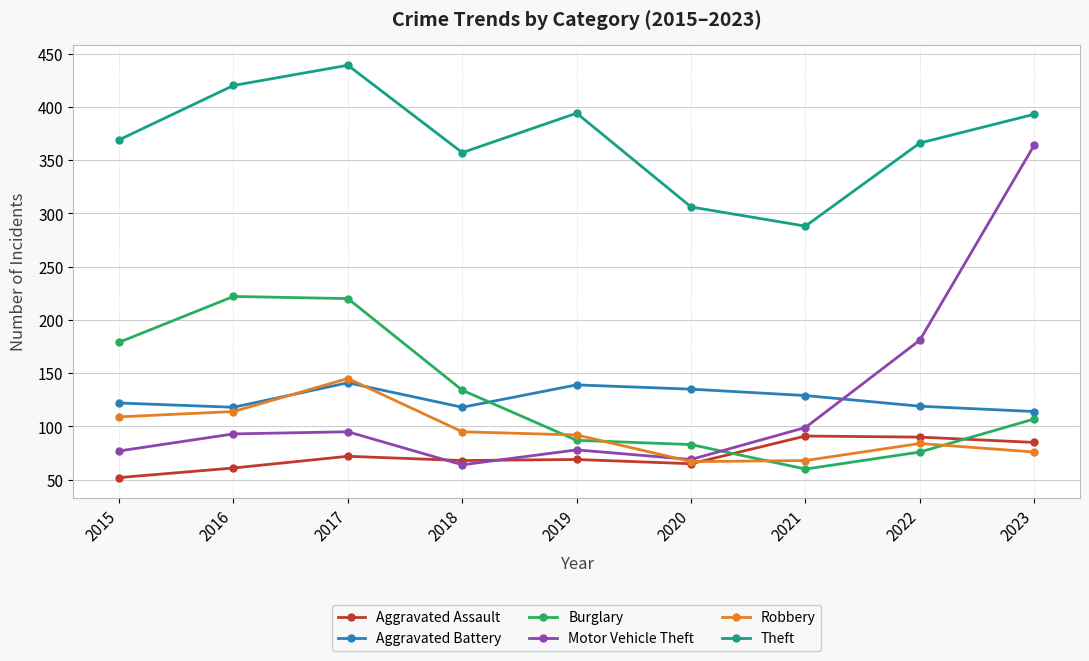

Which series ends up on top after the final intersection of Burglary and Aggravated Battery?

Aggravated Battery